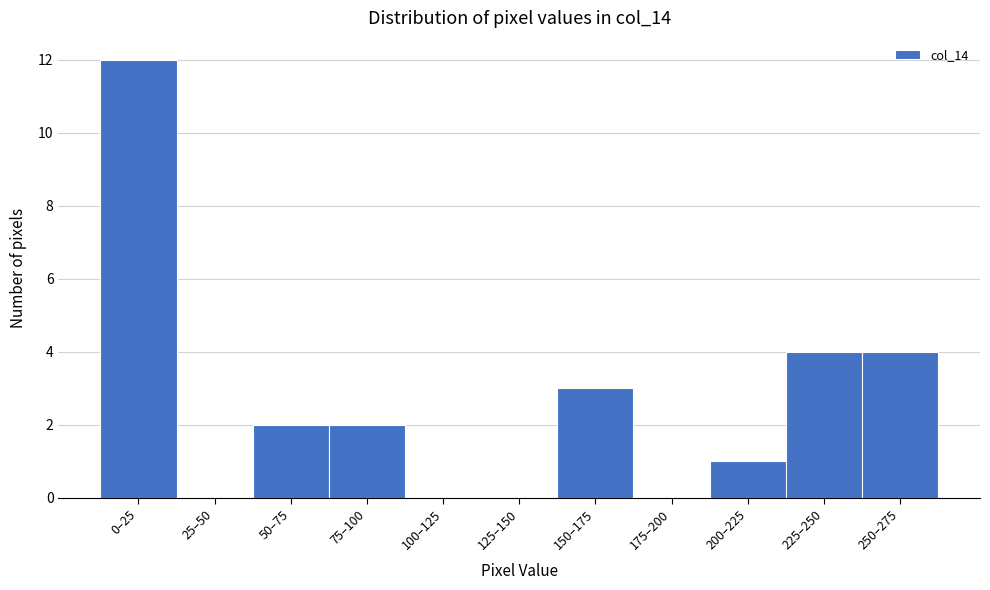

Reading left to right, list all the values displayed in this chart.

0–25=12	25–50=0	50–75=2	75–100=2	100–125=0	125–150=0	150–175=3	175–200=0	200–225=1	225–250=4	250–275=4